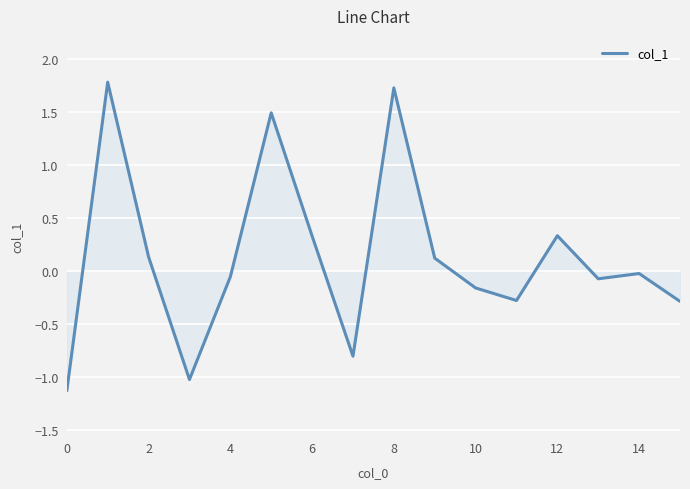

How many lines are shown in the chart?

1